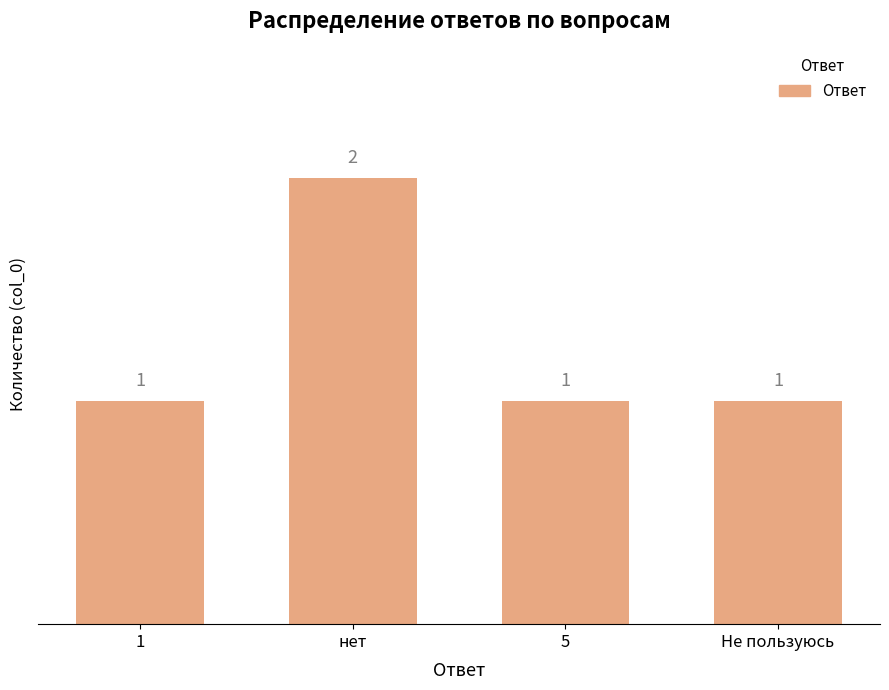

How many values are between 1 and 2?

4